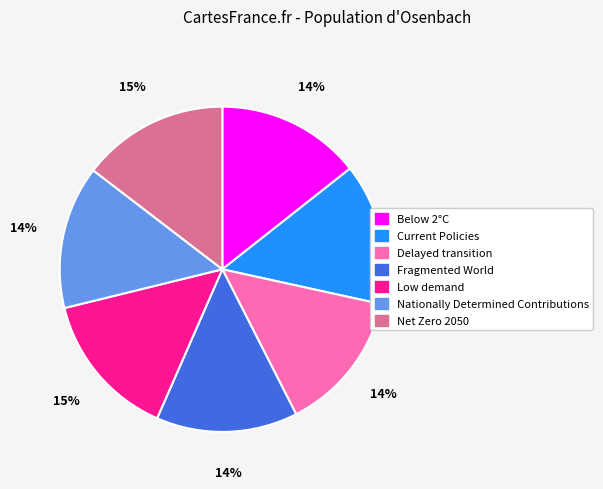

The Delayed transition slice represents 1% of the pie. True or false?

False